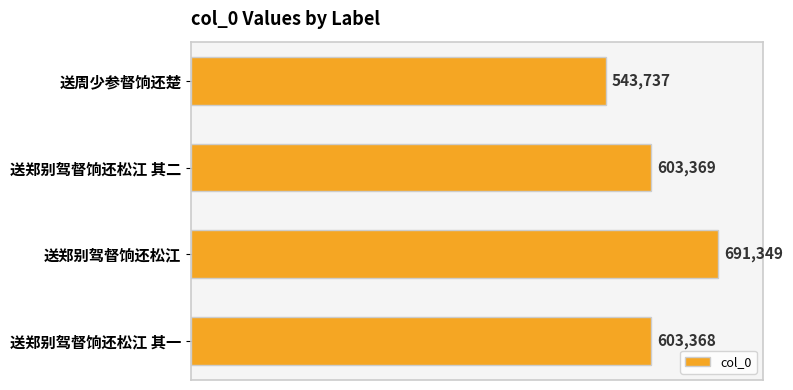

How many data points are less than 603369?

2